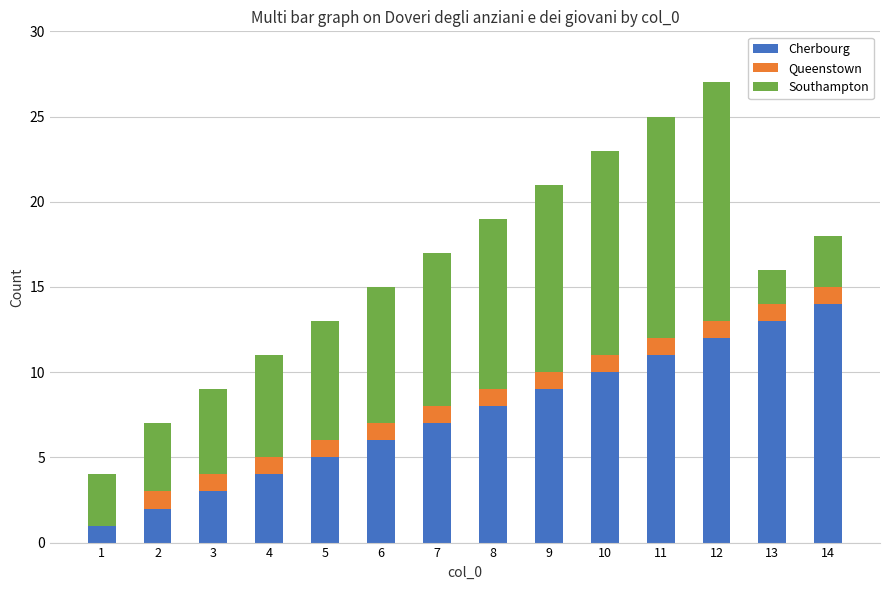

At which category is the sum across all series the highest?

12